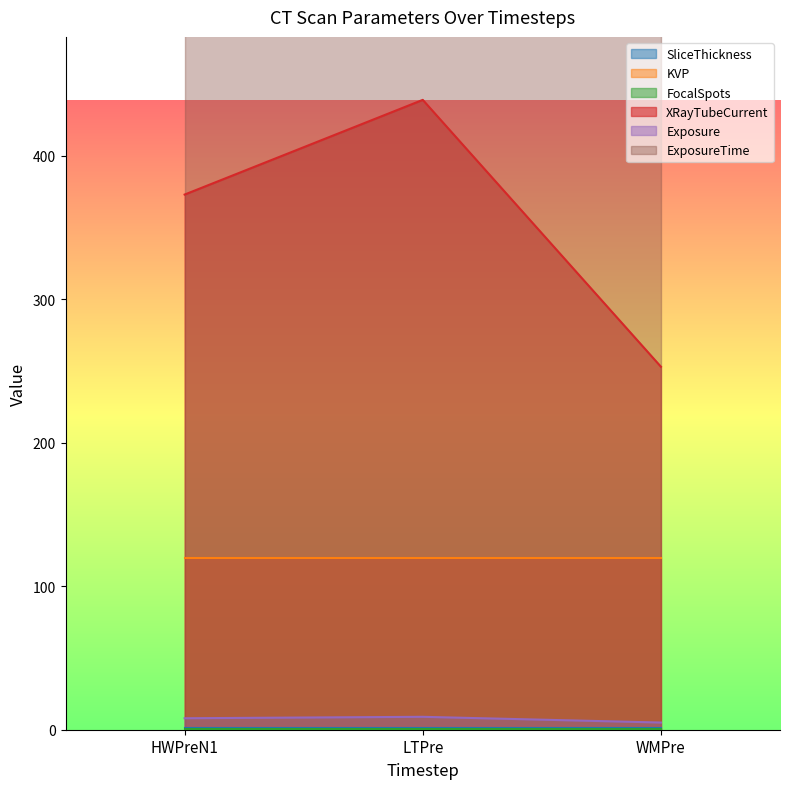

Between WMPre and LTPre, which is larger?

WMPre